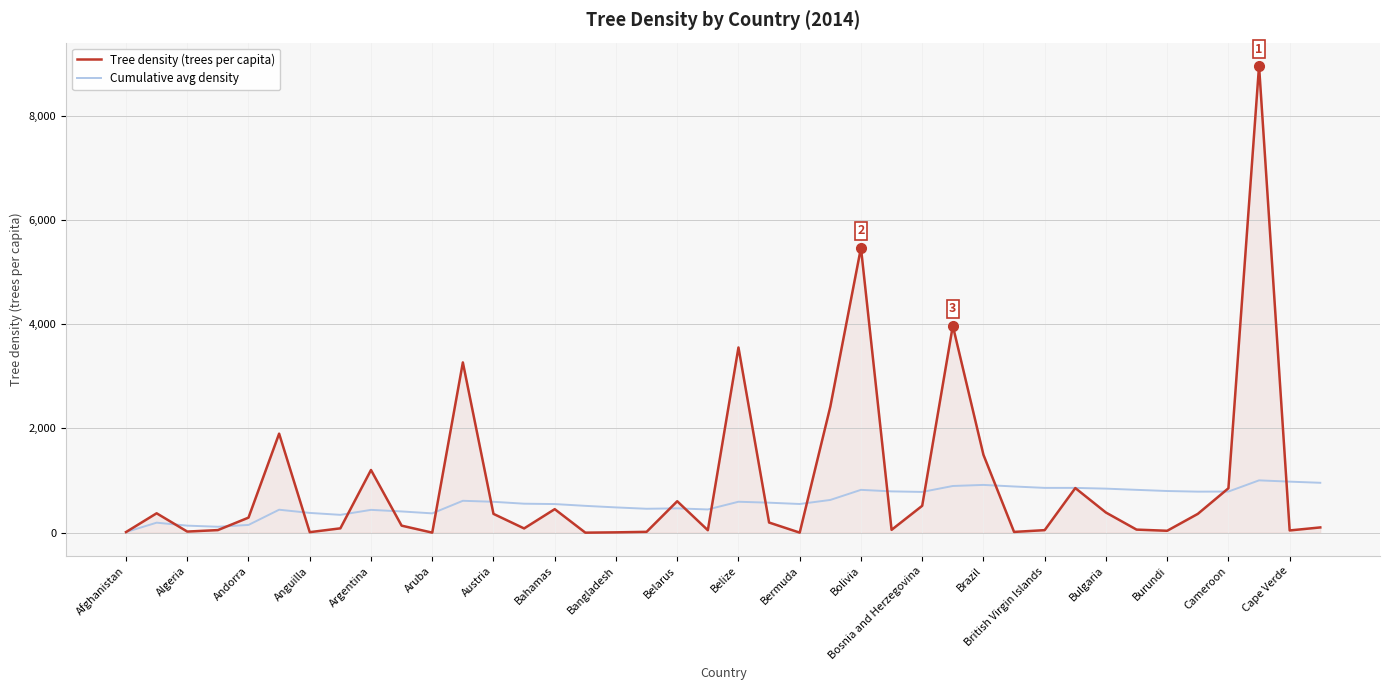

What is the maximum value shown in the chart?

8952.6